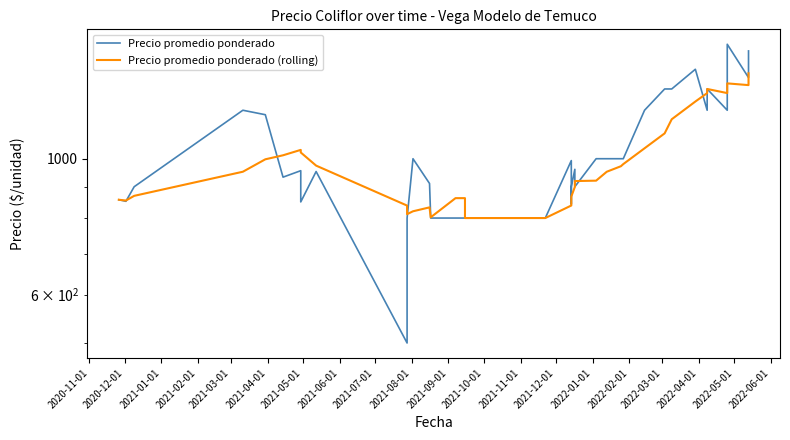

At how many categories does at least one series exceed 1459?

2